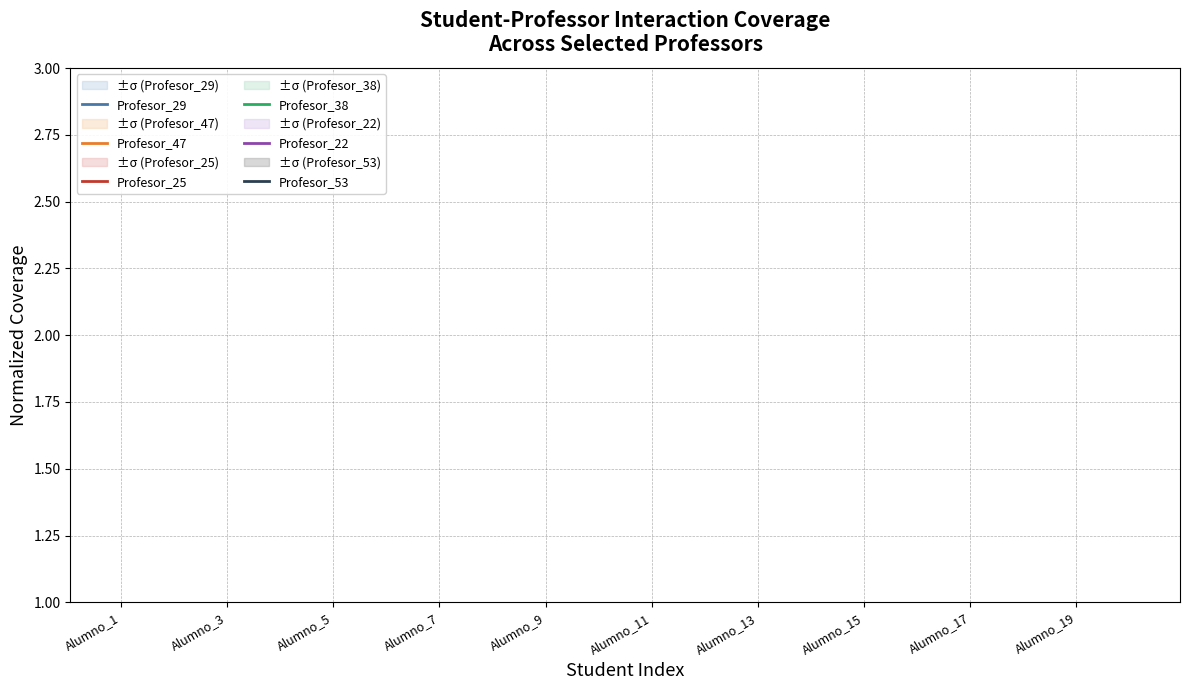

True or false: Profesor_29 and Profesor_38 cross at least once.

False